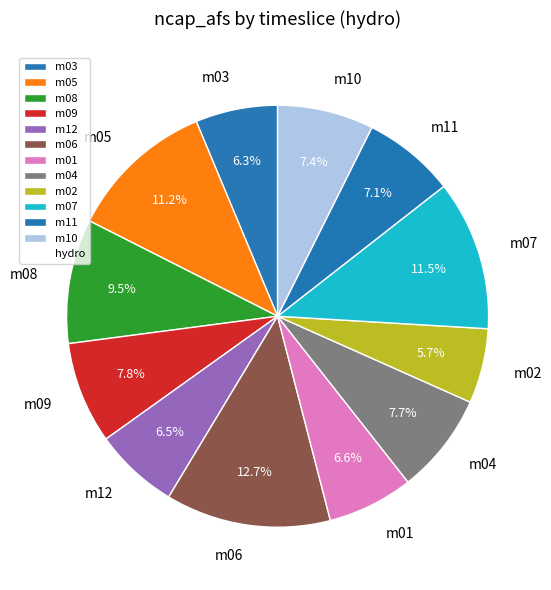

What percentage is NOT represented by m10?

92.6%